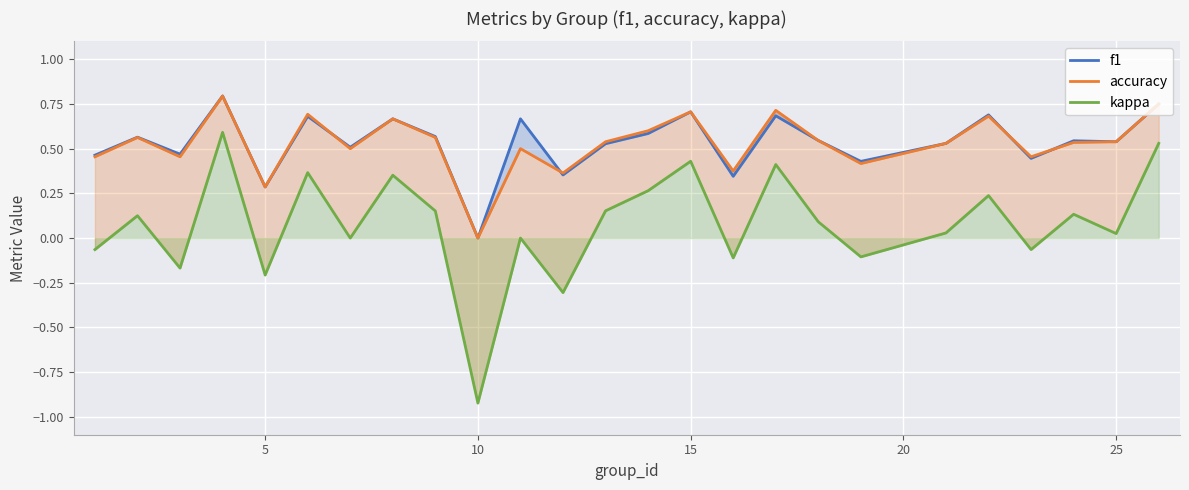

What is the average value of the f1 series?

0.5